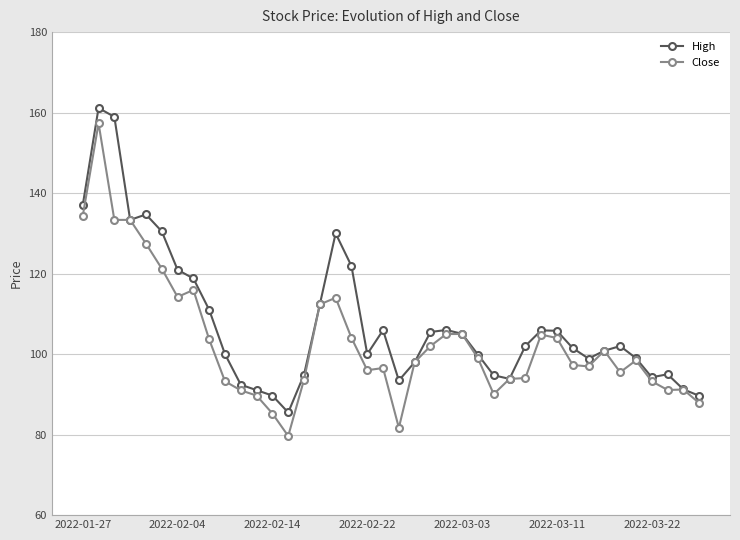

What is the greatest value displayed?

161.2